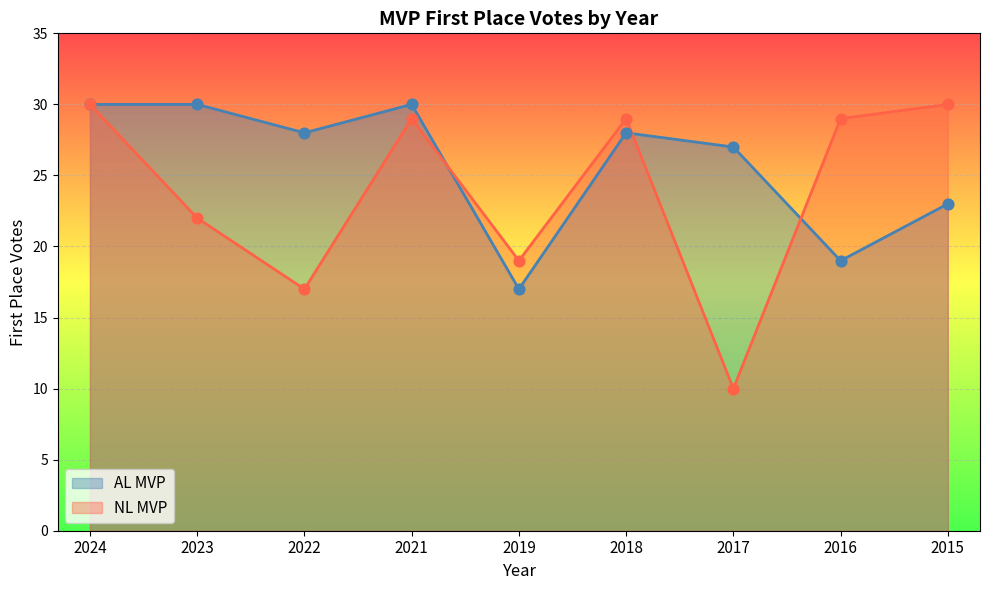

Which series contains the lowest Y value?

NL MVP